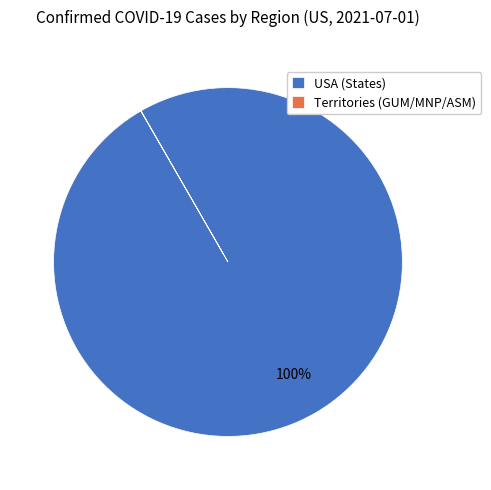

What is the largest slice in the pie chart?

USA (States)